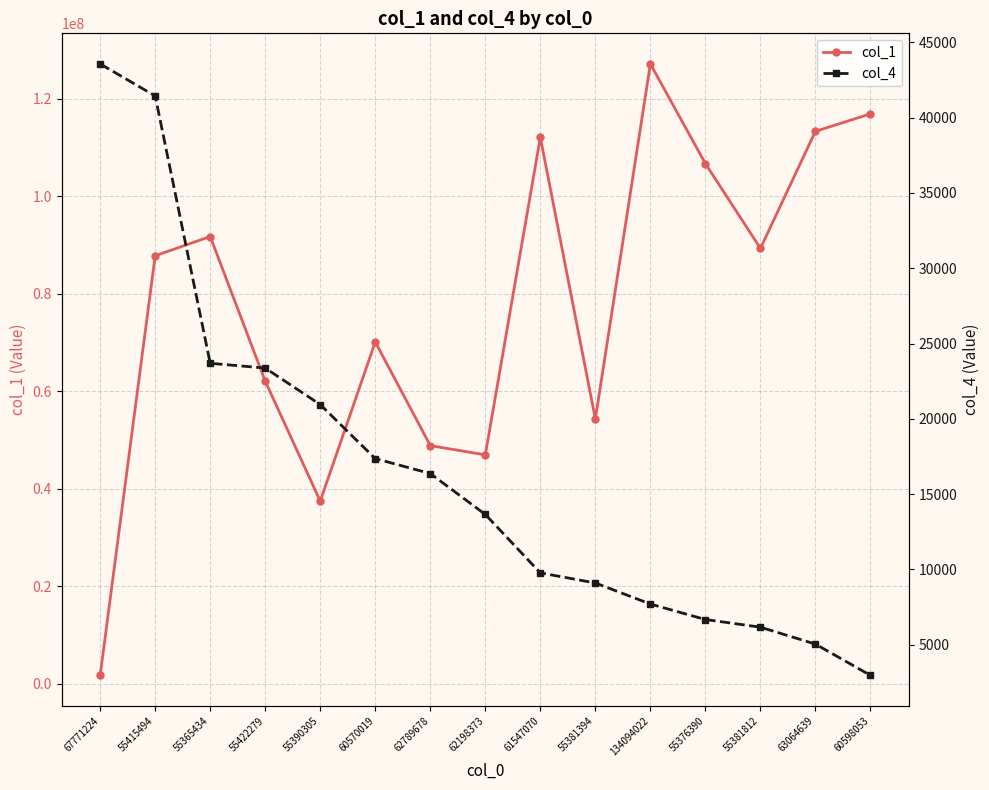

At 62198373, list the series in order from smallest to largest.

col_4, col_1